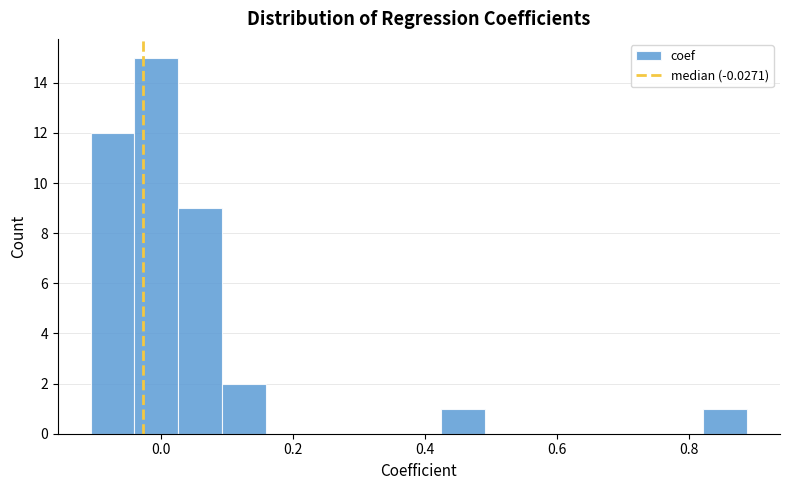

Read against the x-axis, roughly where is the centre of the tallest bar?

0.00